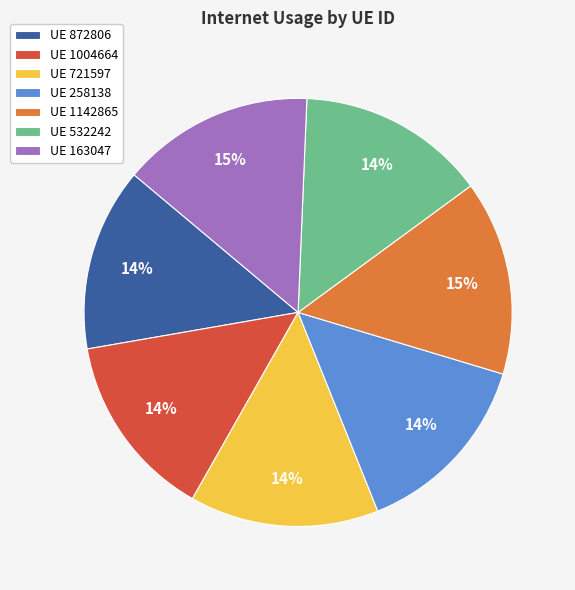

Is there a majority slice in this chart?

No